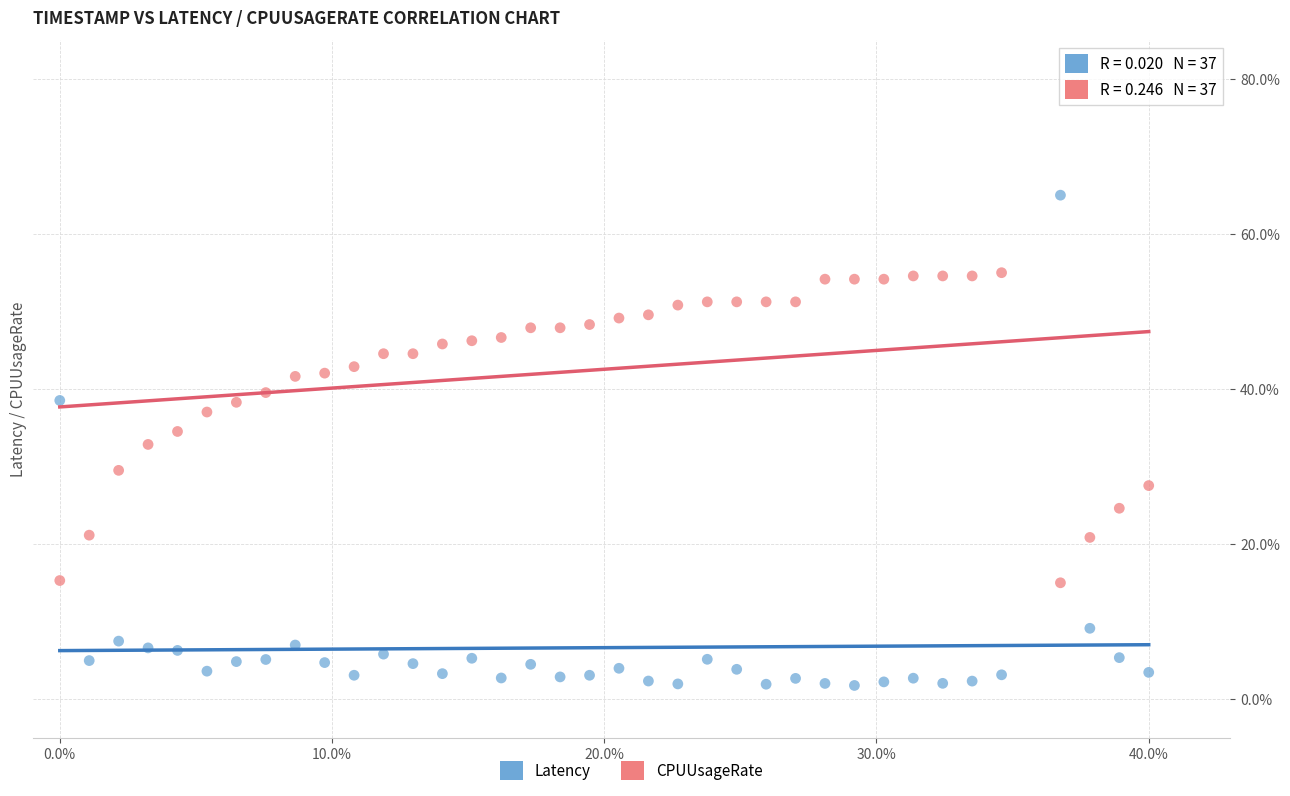

Which series reaches the minimum Y coordinate?

Latency